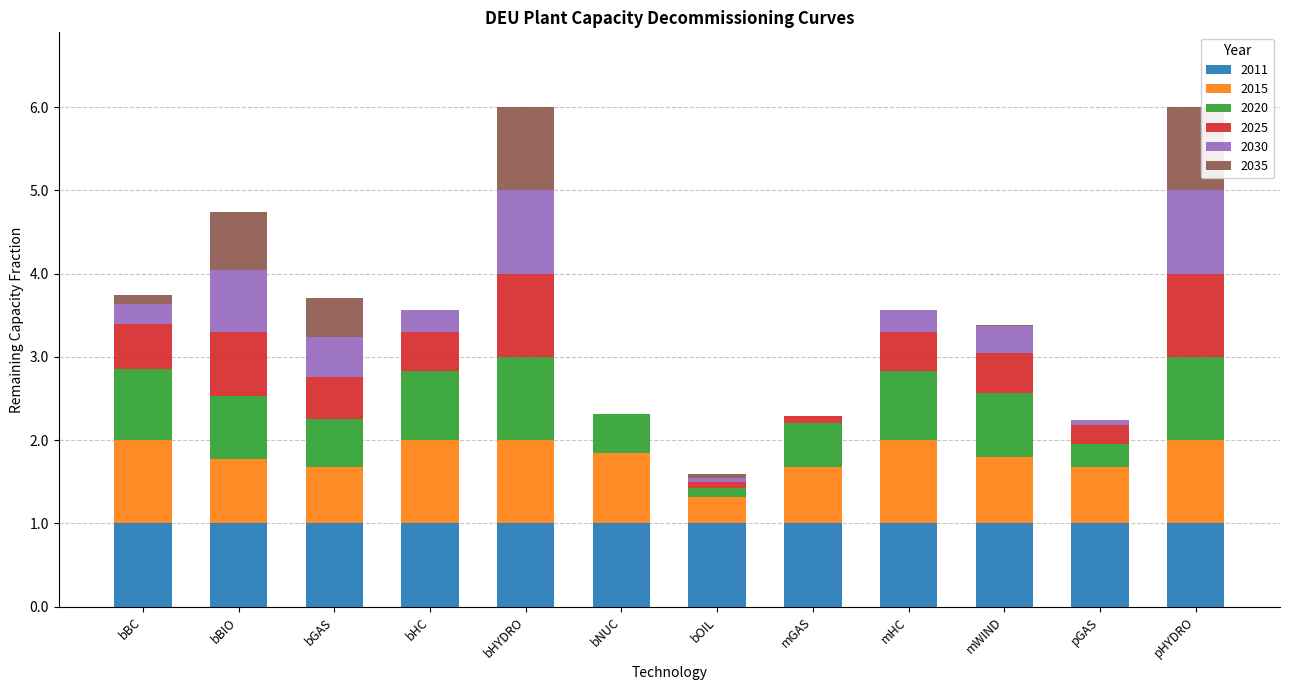

What is the total value across all series at bHYDRO?

6.0